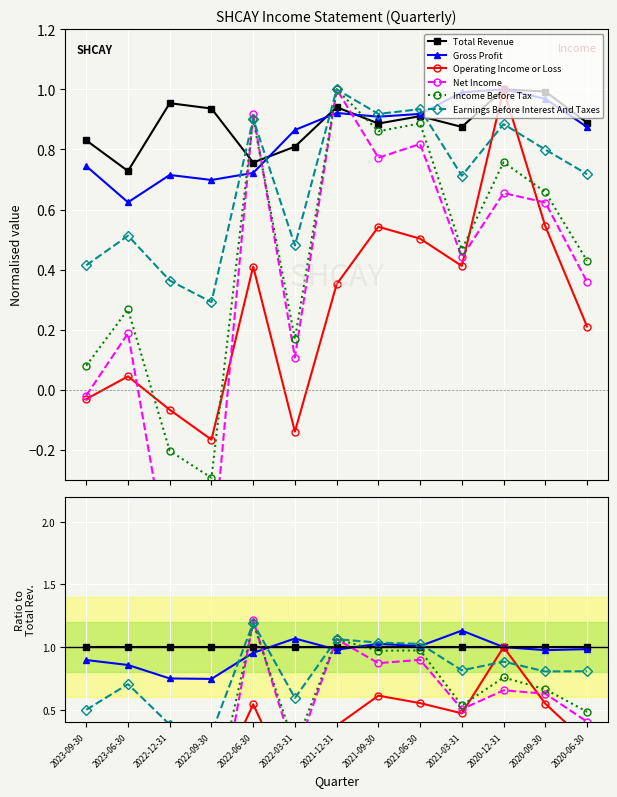

Is it true that Earnings Before Interest And Taxes equals 1.5 at 2021-09-30?

False